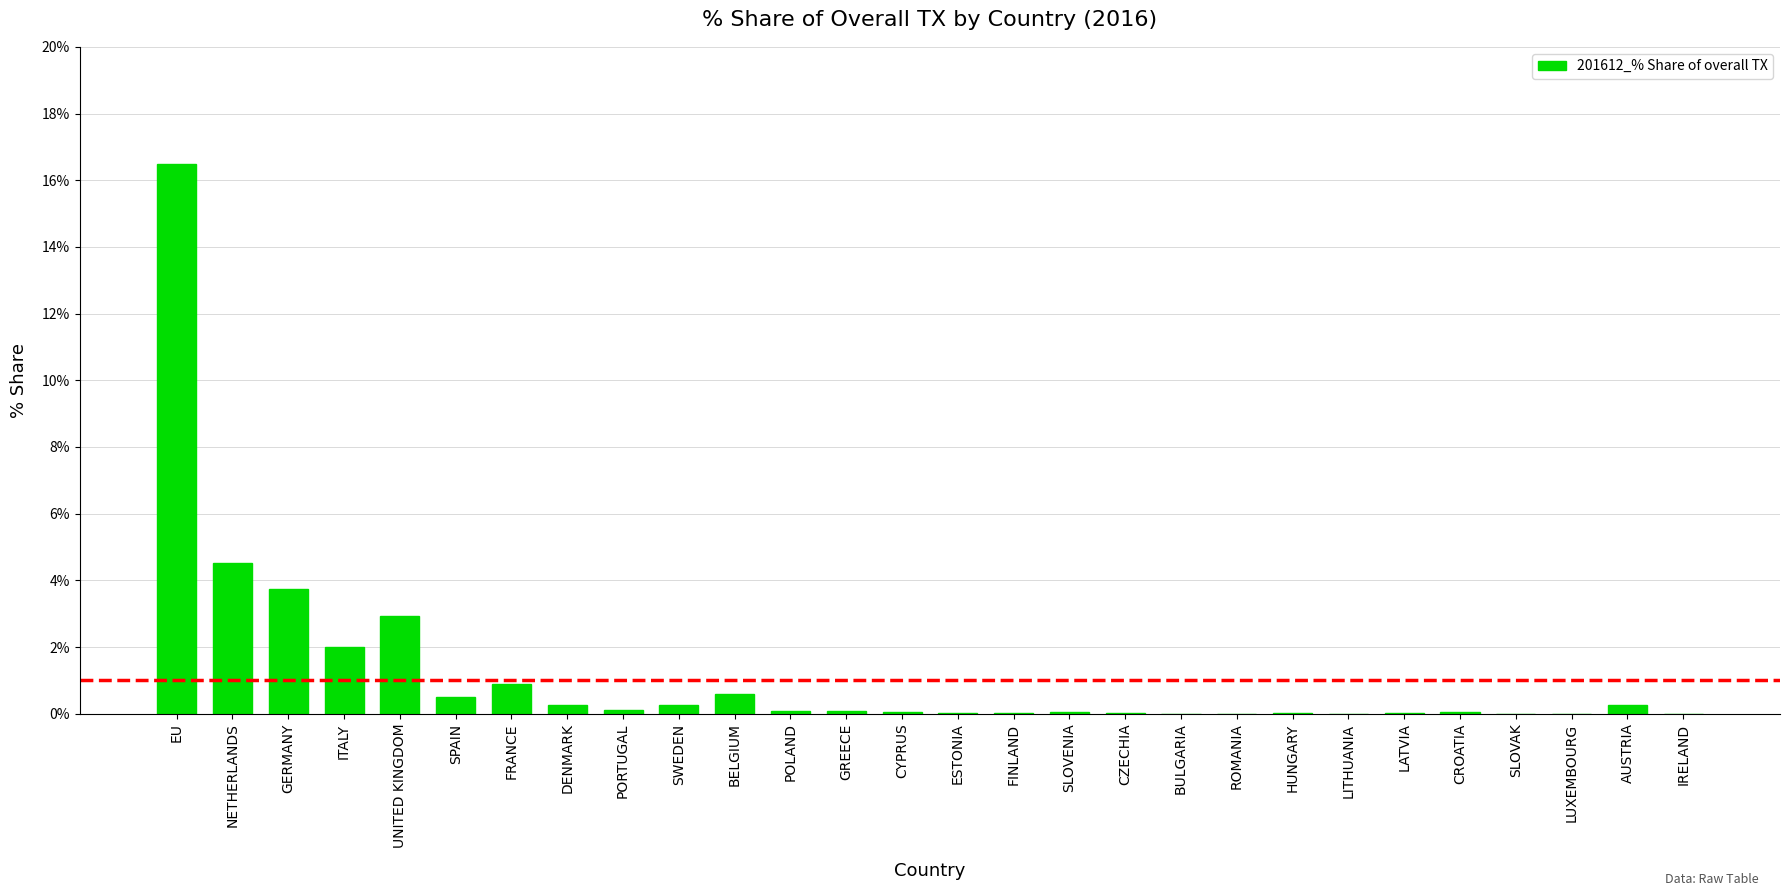

Which label corresponds to the largest value in the chart?

EU